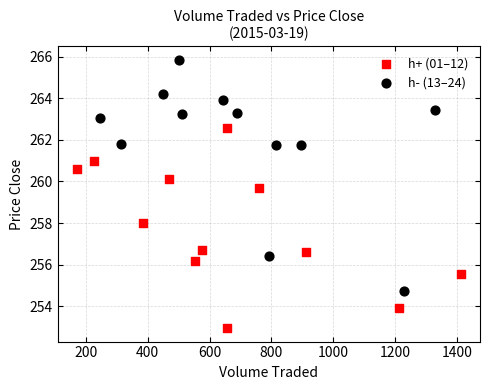

Which series contains the lowest Y value?

h+ (01–12)